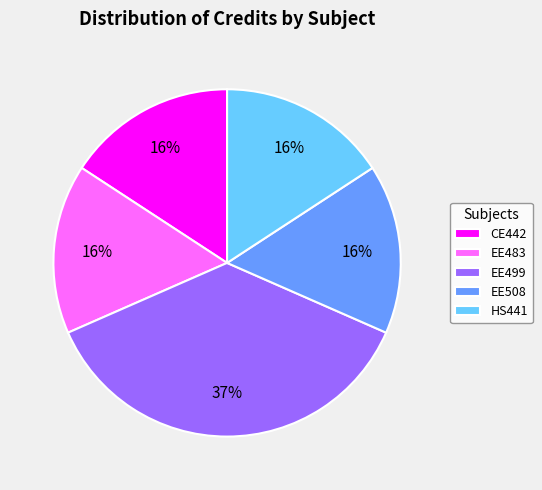

To the nearest percent, what portion does EE508 represent?

16%